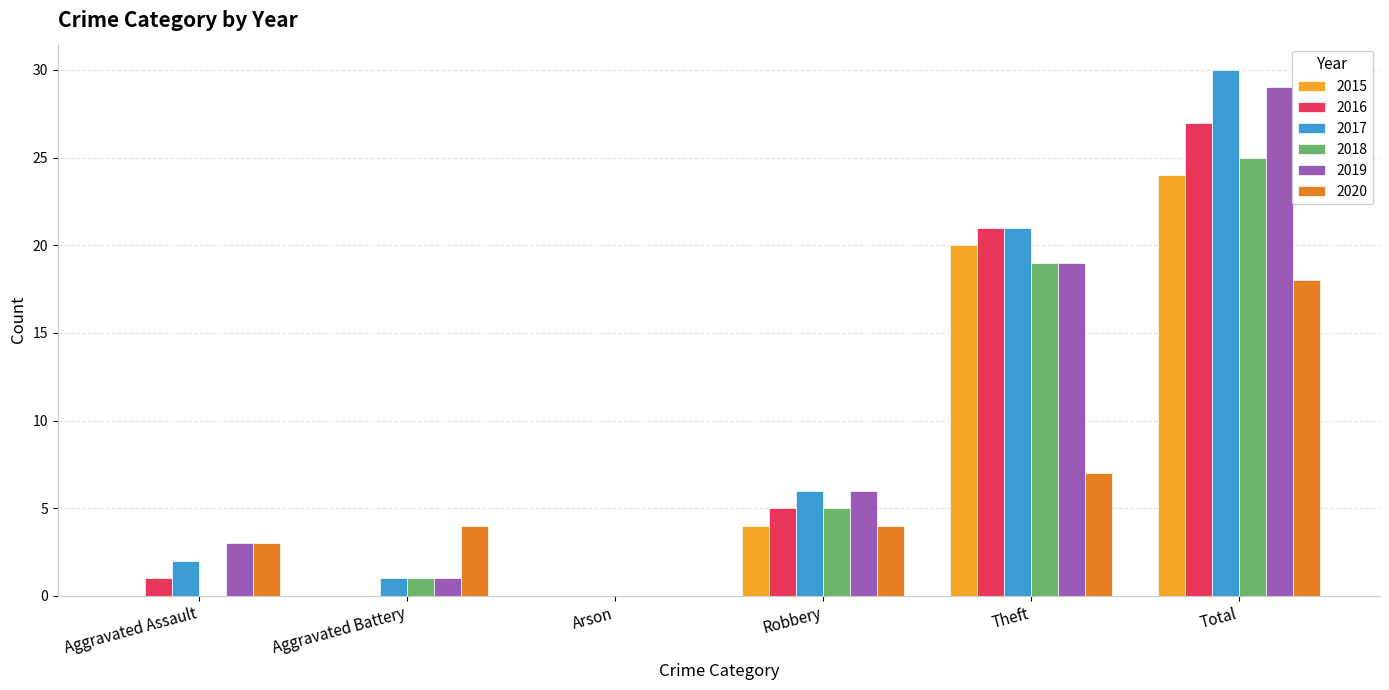

How many series are shown in this chart?

6